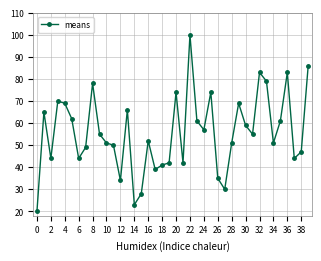

How many lines are shown in the chart?

1